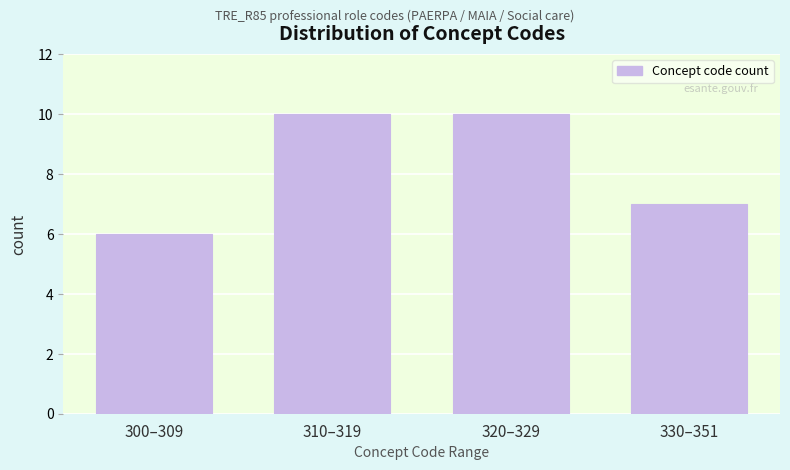

Reading right to left, extract all data points from this chart.

7	10	10	6